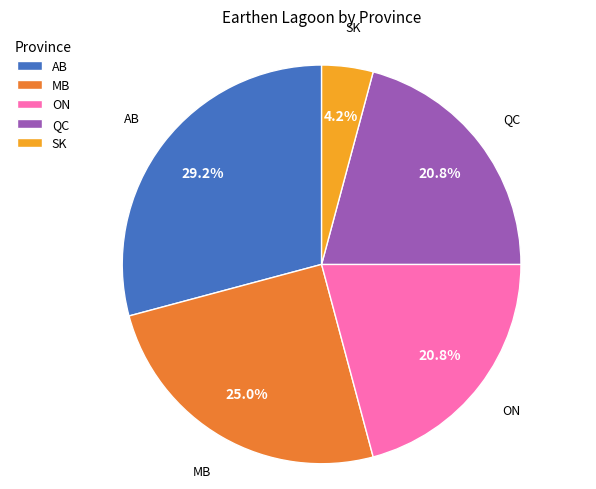

To the nearest percent, what is the difference between the QC and MB slice percentages?

4%